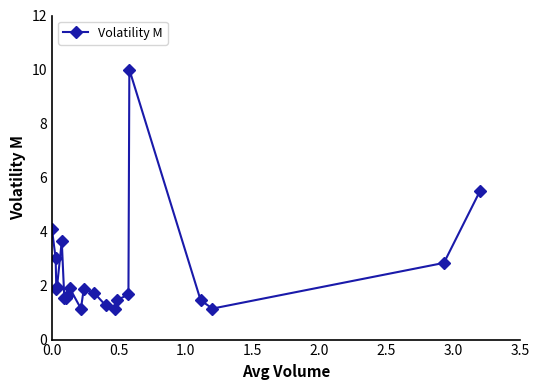

Does the chart display data point markers on the line(s)?

Yes